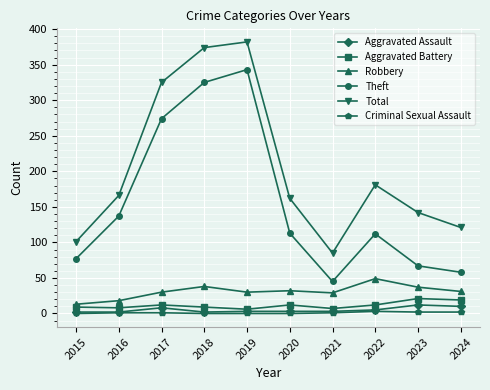

True or false: Total has a value of 35 at 2020.

False